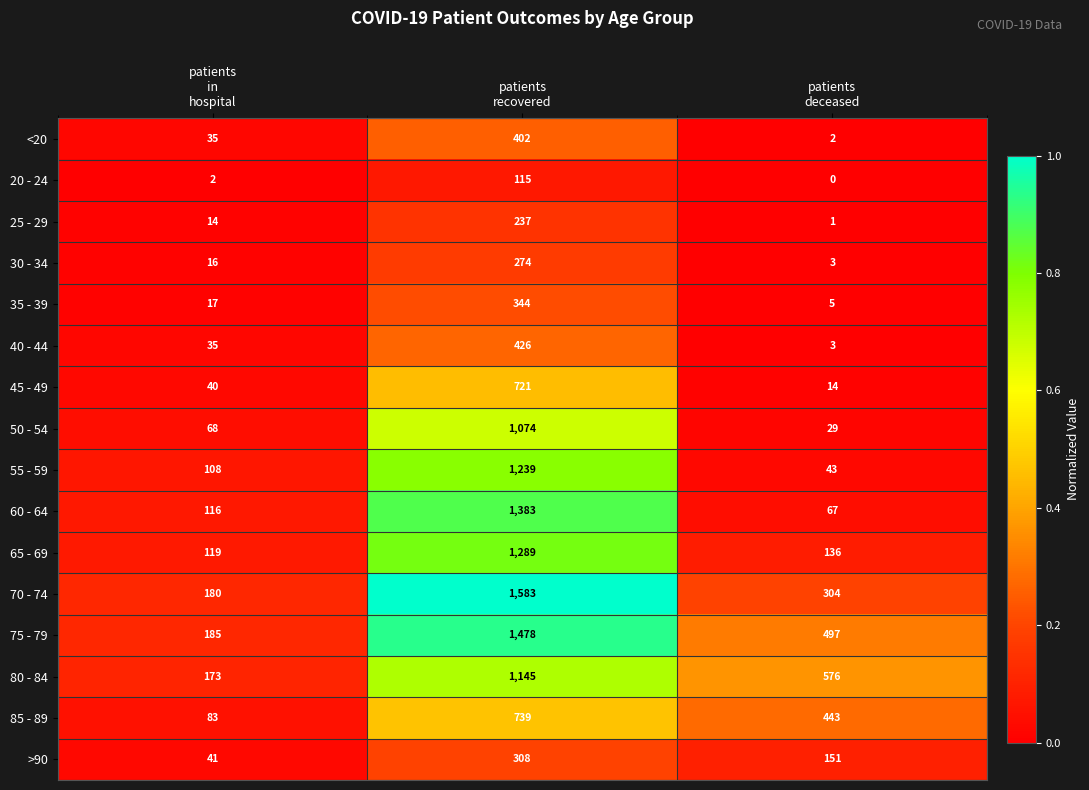

How many categories are shown in the chart?

3